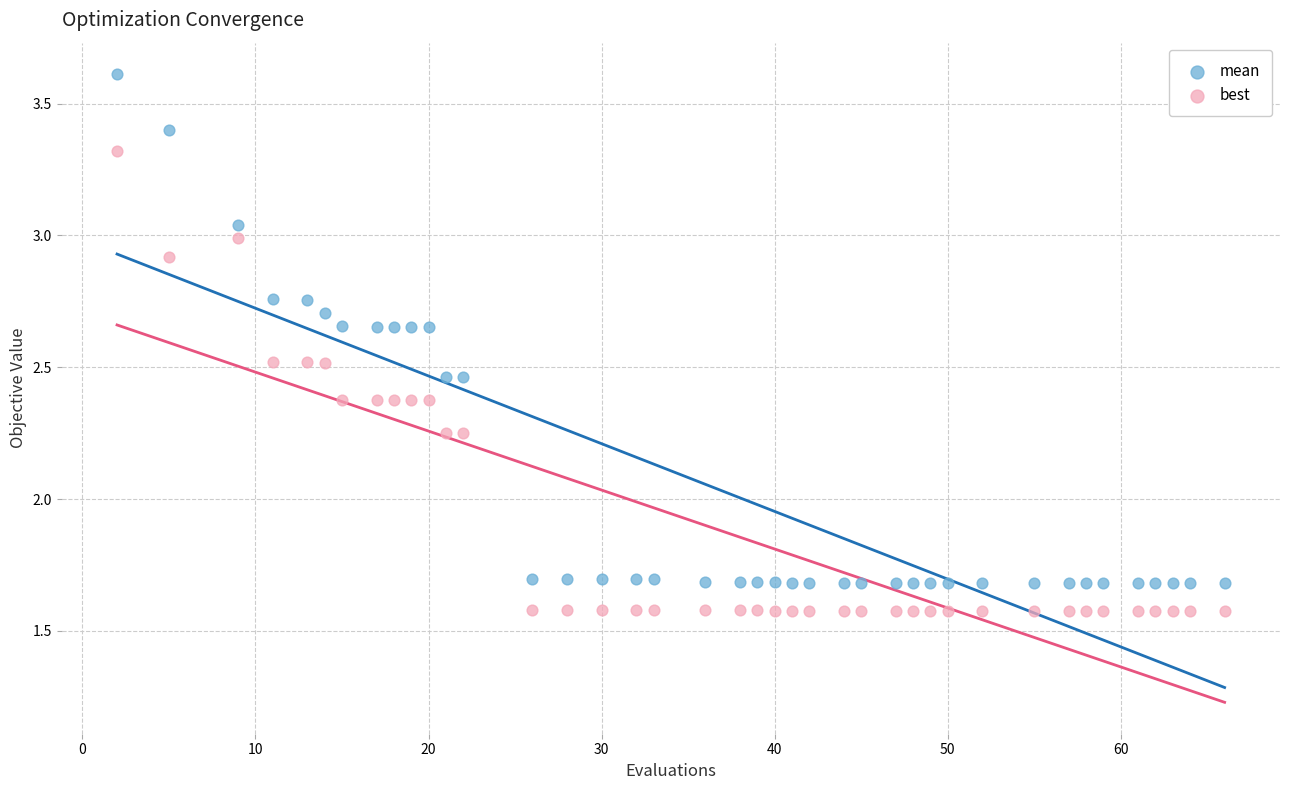

Which series has the widest spread of Y values?

mean